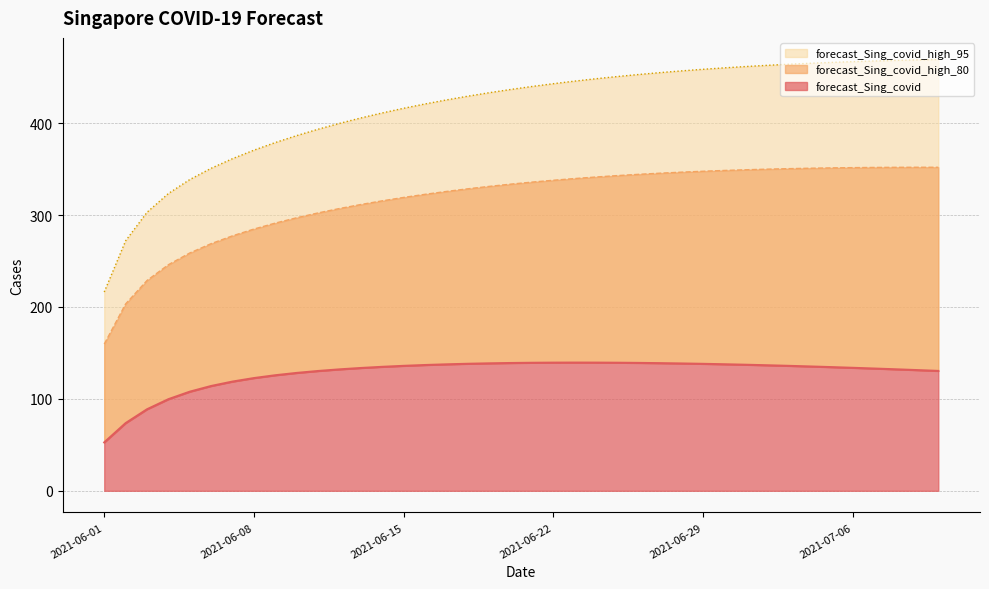

What is the spread (max minus min) of values at 2021-06-25?

311.4